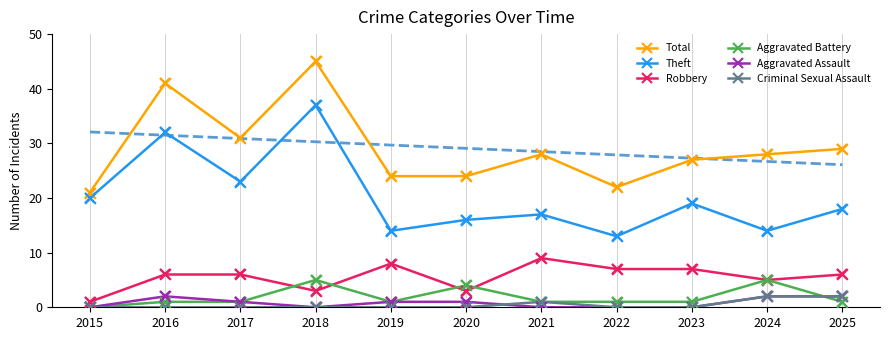

Which series has the largest Y range (max minus min)?

Total